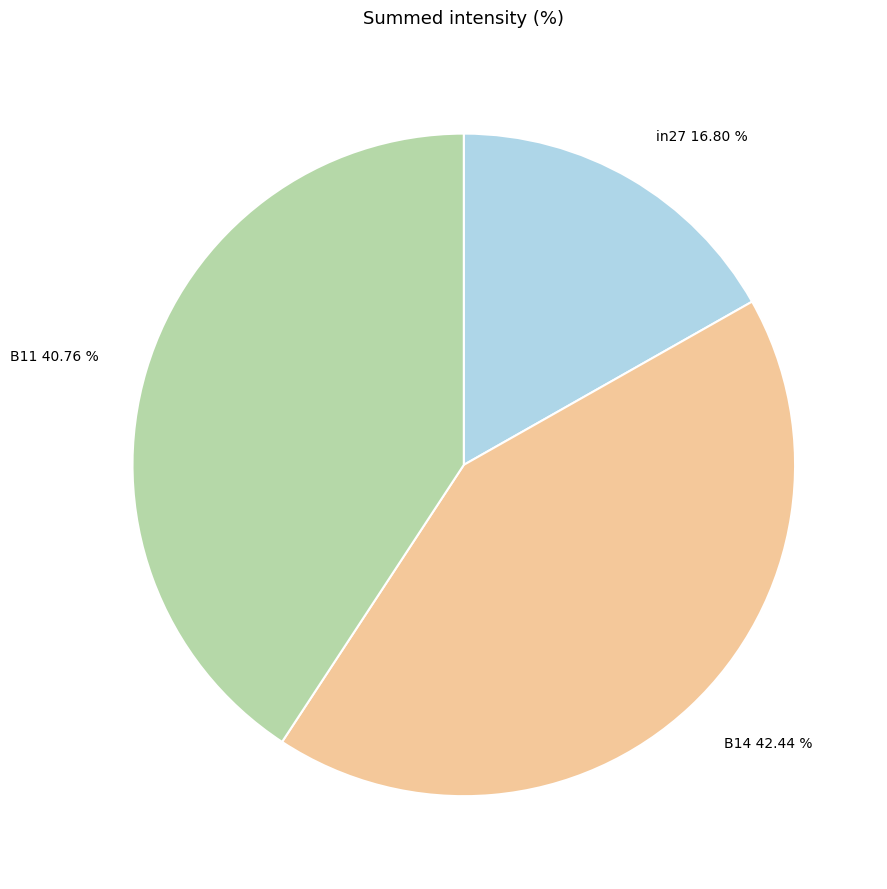

What is the largest slice in the pie chart?

B14